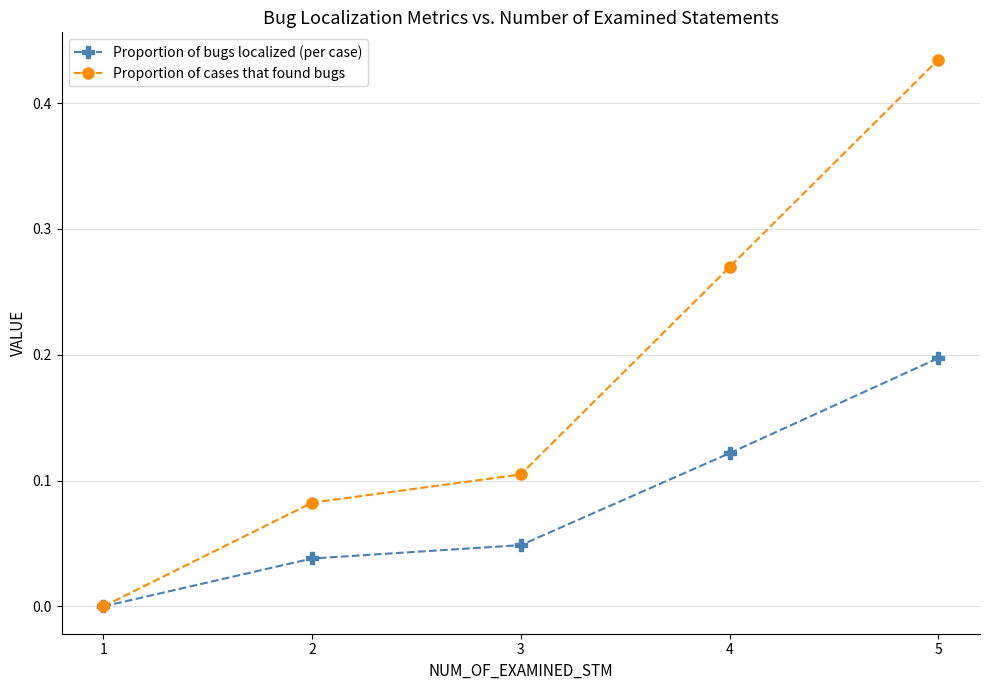

The value of Proportion of cases that found bugs at 4 is 0.2. True or false?

False